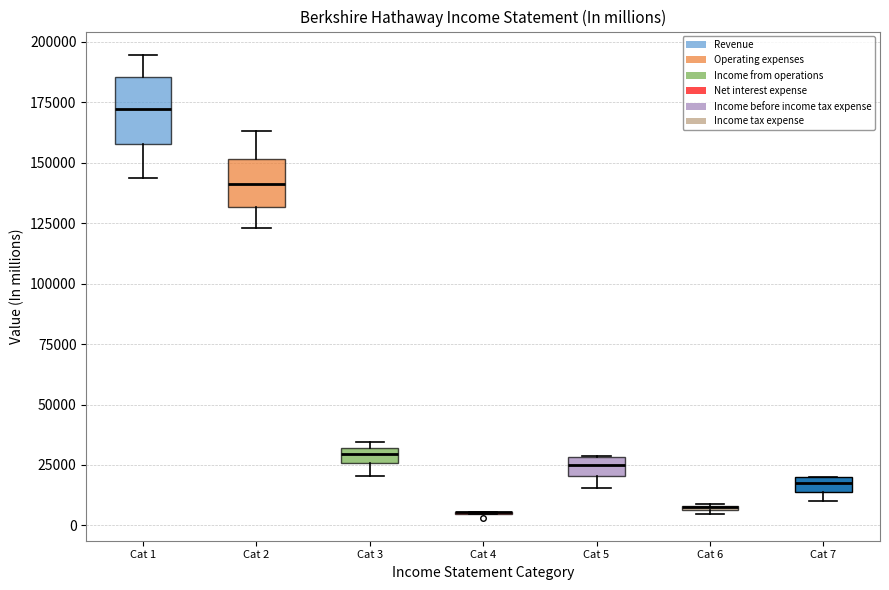

Where does the median line of the box for Cat 5 sit on the y-axis? The values are not printed on the chart, so give them approximately, as read against the axis.

25000